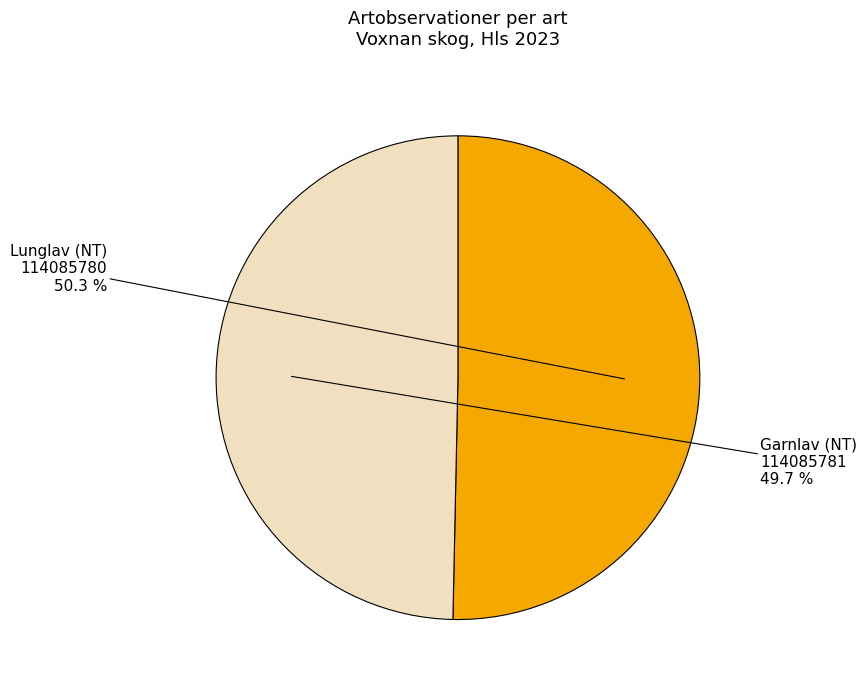

Which category has the smallest portion of the pie?

Garnlav (NT) 114085781